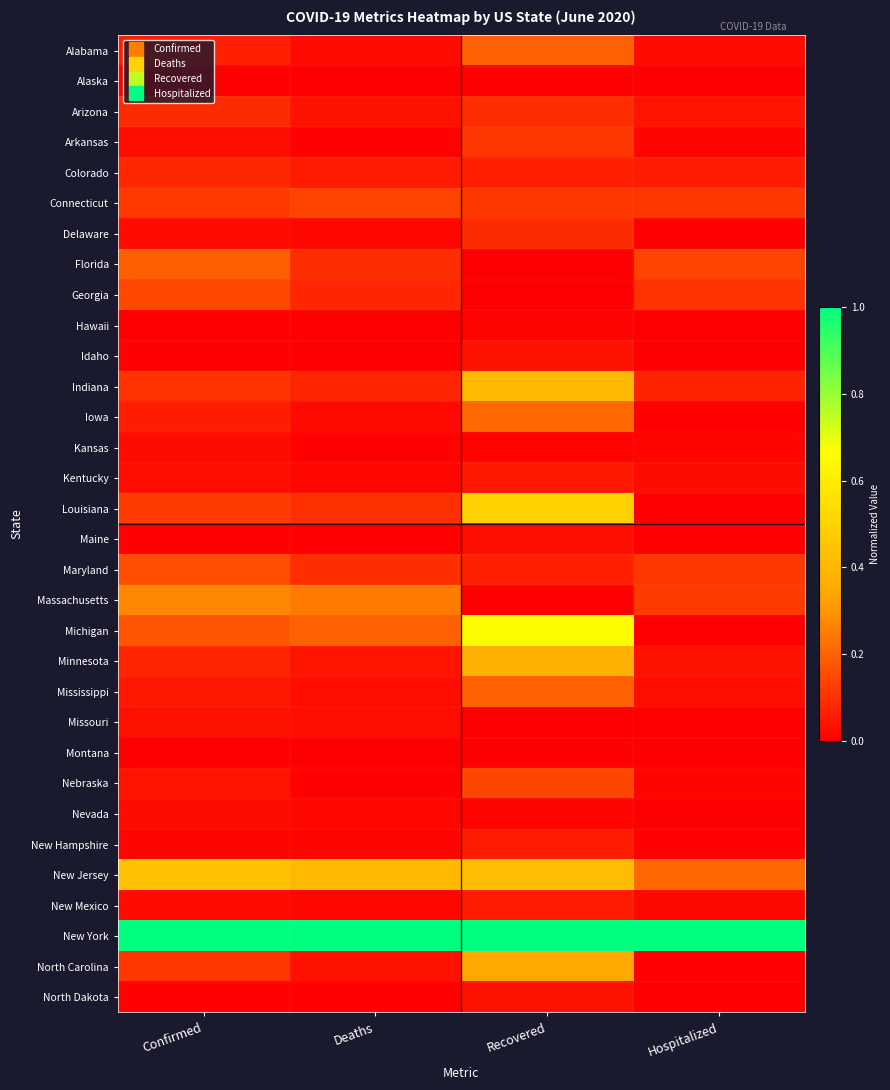

Reading left to right, list all the values displayed in this chart.

Alabama: Confirmed=0.1	Deaths=0.0	Recovered=0.2	Hospitalized=0.0
Alaska: Confirmed=0.0	Deaths=0.0	Recovered=0.0	Hospitalized=0.0
Arizona: Confirmed=0.1	Deaths=0.0	Recovered=0.1	Hospitalized=0.0
Arkansas: Confirmed=0.0	Deaths=0.0	Recovered=0.1	Hospitalized=0.0
Colorado: Confirmed=0.1	Deaths=0.1	Recovered=0.1	Hospitalized=0.1
Connecticut: Confirmed=0.1	Deaths=0.1	Recovered=0.1	Hospitalized=0.1
Delaware: Confirmed=0.0	Deaths=0.0	Recovered=0.1	Hospitalized=0.0
Florida: Confirmed=0.2	Deaths=0.1	Recovered=0.0	Hospitalized=0.1
Georgia: Confirmed=0.1	Deaths=0.1	Recovered=0.0	Hospitalized=0.1
Hawaii: Confirmed=0.0	Deaths=0.0	Recovered=0.0	Hospitalized=0.0
Idaho: Confirmed=0.0	Deaths=0.0	Recovered=0.0	Hospitalized=0.0
Indiana: Confirmed=0.1	Deaths=0.1	Recovered=0.4	Hospitalized=0.1
Iowa: Confirmed=0.1	Deaths=0.0	Recovered=0.2	Hospitalized=0.0
Kansas: Confirmed=0.0	Deaths=0.0	Recovered=0.0	Hospitalized=0.0
Kentucky: Confirmed=0.0	Deaths=0.0	Recovered=0.0	Hospitalized=0.0
Louisiana: Confirmed=0.1	Deaths=0.1	Recovered=0.5	Hospitalized=0.0
Maine: Confirmed=0.0	Deaths=0.0	Recovered=0.0	Hospitalized=0.0
Maryland: Confirmed=0.2	Deaths=0.1	Recovered=0.1	Hospitalized=0.1
Massachusetts: Confirmed=0.3	Deaths=0.2	Recovered=0.0	Hospitalized=0.1
Michigan: Confirmed=0.2	Deaths=0.2	Recovered=0.7	Hospitalized=0.0
Minnesota: Confirmed=0.1	Deaths=0.0	Recovered=0.4	Hospitalized=0.0
Mississippi: Confirmed=0.0	Deaths=0.0	Recovered=0.2	Hospitalized=0.0
Missouri: Confirmed=0.0	Deaths=0.0	Recovered=0.0	Hospitalized=0.0
Montana: Confirmed=0.0	Deaths=0.0	Recovered=0.0	Hospitalized=0.0
Nebraska: Confirmed=0.0	Deaths=0.0	Recovered=0.1	Hospitalized=0.0
Nevada: Confirmed=0.0	Deaths=0.0	Recovered=0.0	Hospitalized=0.0
New Hampshire: Confirmed=0.0	Deaths=0.0	Recovered=0.1	Hospitalized=0.0
New Jersey: Confirmed=0.4	Deaths=0.4	Recovered=0.4	Hospitalized=0.2
New Mexico: Confirmed=0.0	Deaths=0.0	Recovered=0.1	Hospitalized=0.0
New York: Confirmed=1.0	Deaths=1.0	Recovered=1.0	Hospitalized=1.0
North Carolina: Confirmed=0.1	Deaths=0.0	Recovered=0.3	Hospitalized=0.0
North Dakota: Confirmed=0.0	Deaths=0.0	Recovered=0.0	Hospitalized=0.0